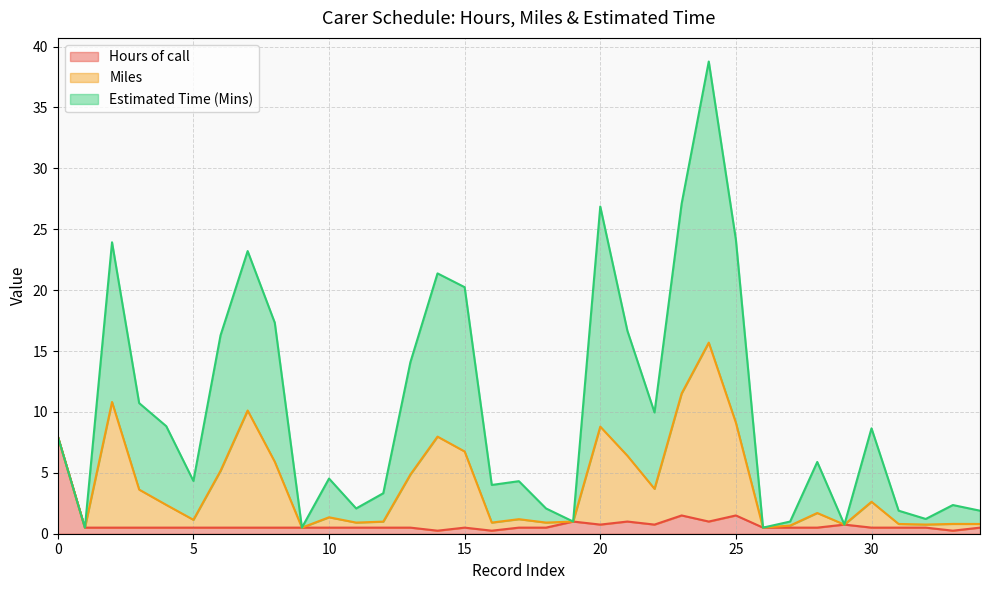

True or false: Hours of call has a value of 2.2 at 0.

False